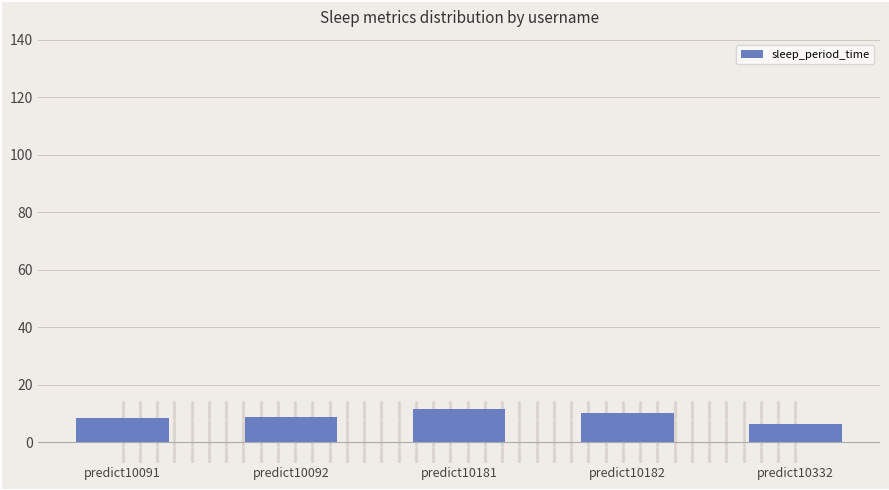

Which has a higher value, predict10332 or predict10181?

predict10181